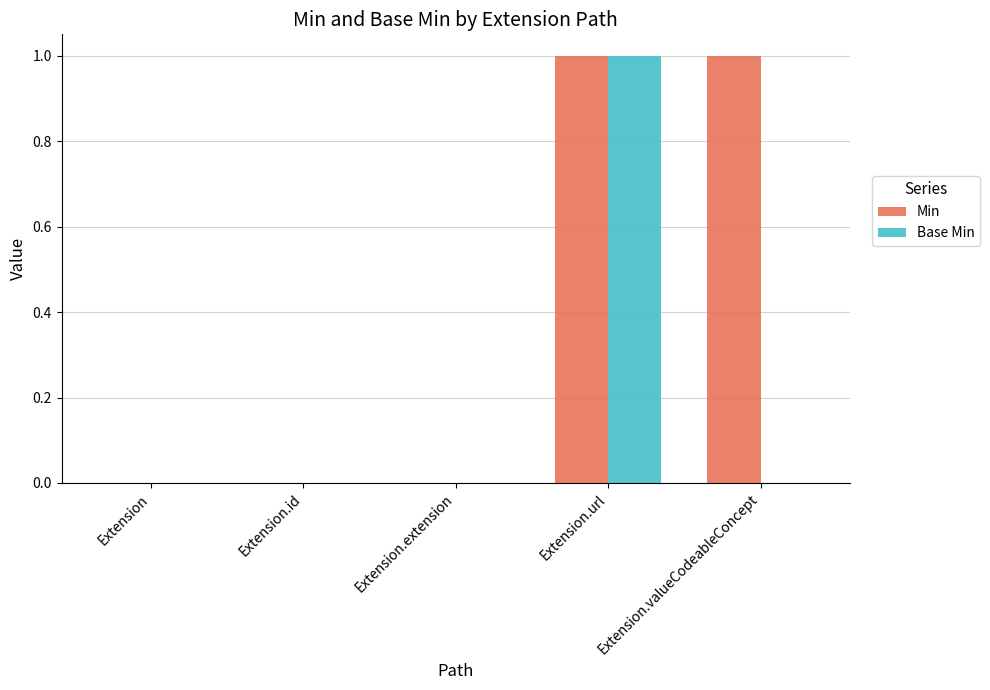

The Base Min series shows 0 at Extension. True or false?

True